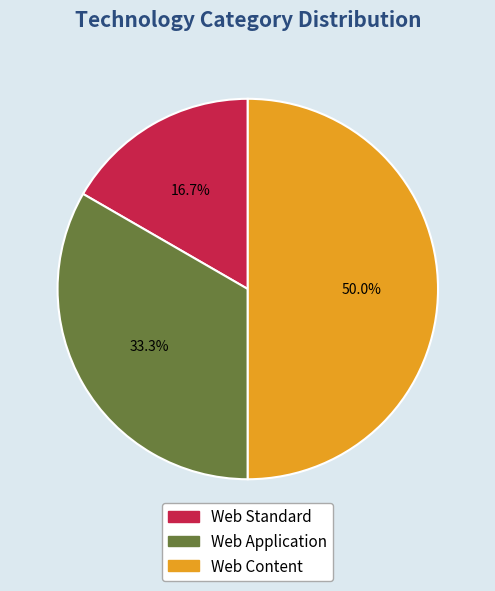

Combined, do Web Application and Web Content account for over 50%?

Yes